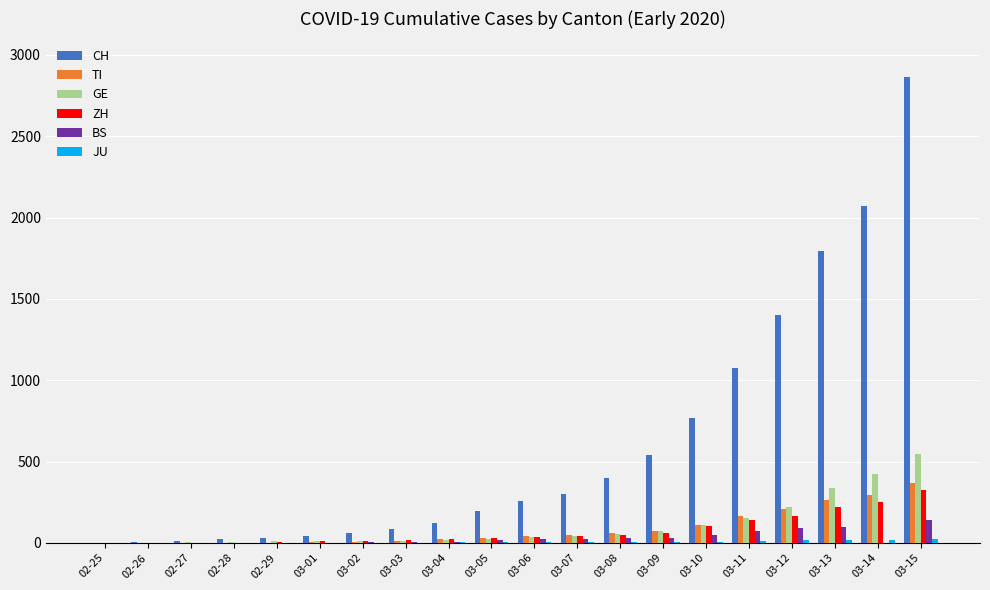

What is the sum of all GE values?

2099